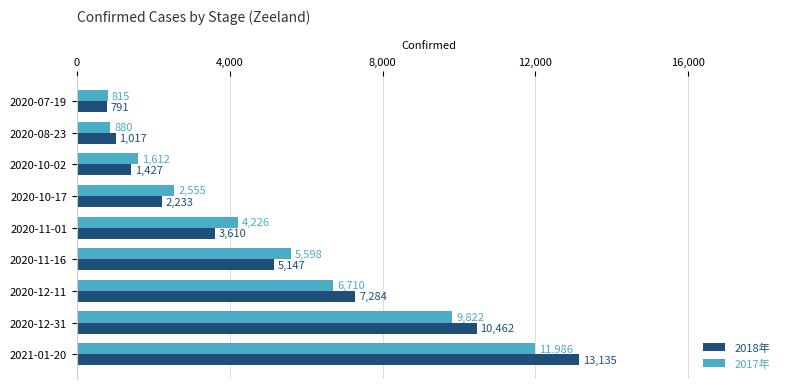

True or false: 2018年 has a value of 18874 at 2021-01-20.

False